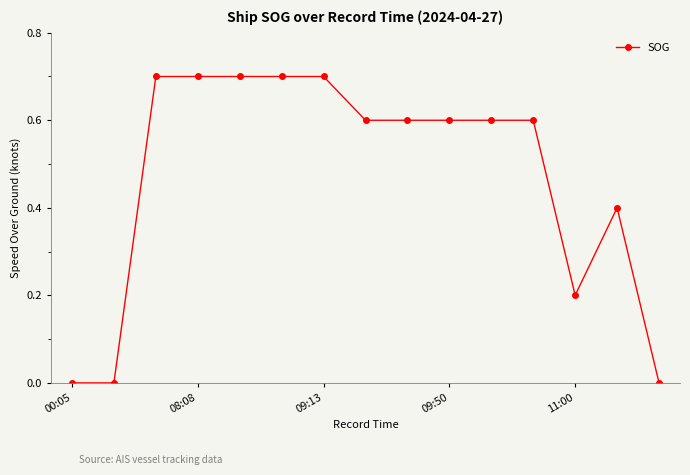

How many categories are shown in the chart?

15